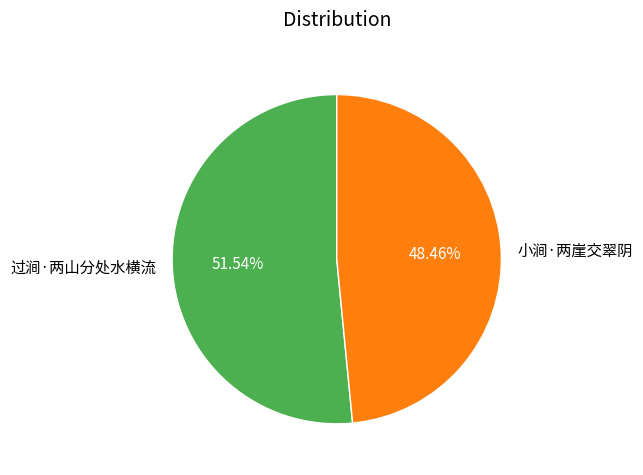

Which slice represents more than half of the pie?

过涧·两山分处水横流